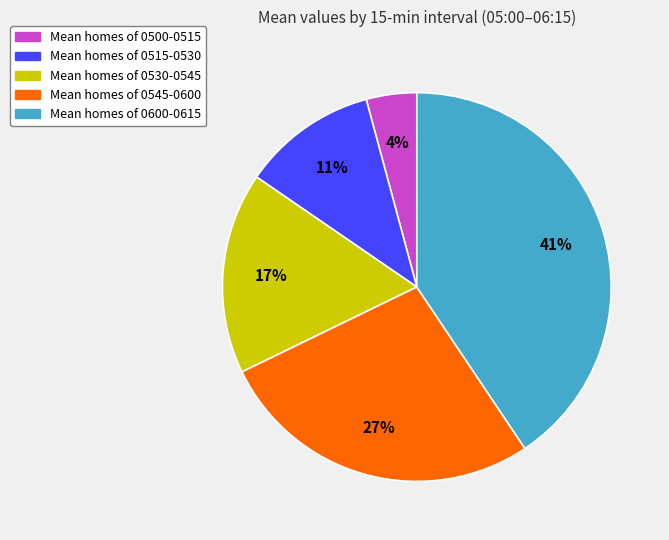

Is there any slice that represents more than half of the pie?

No